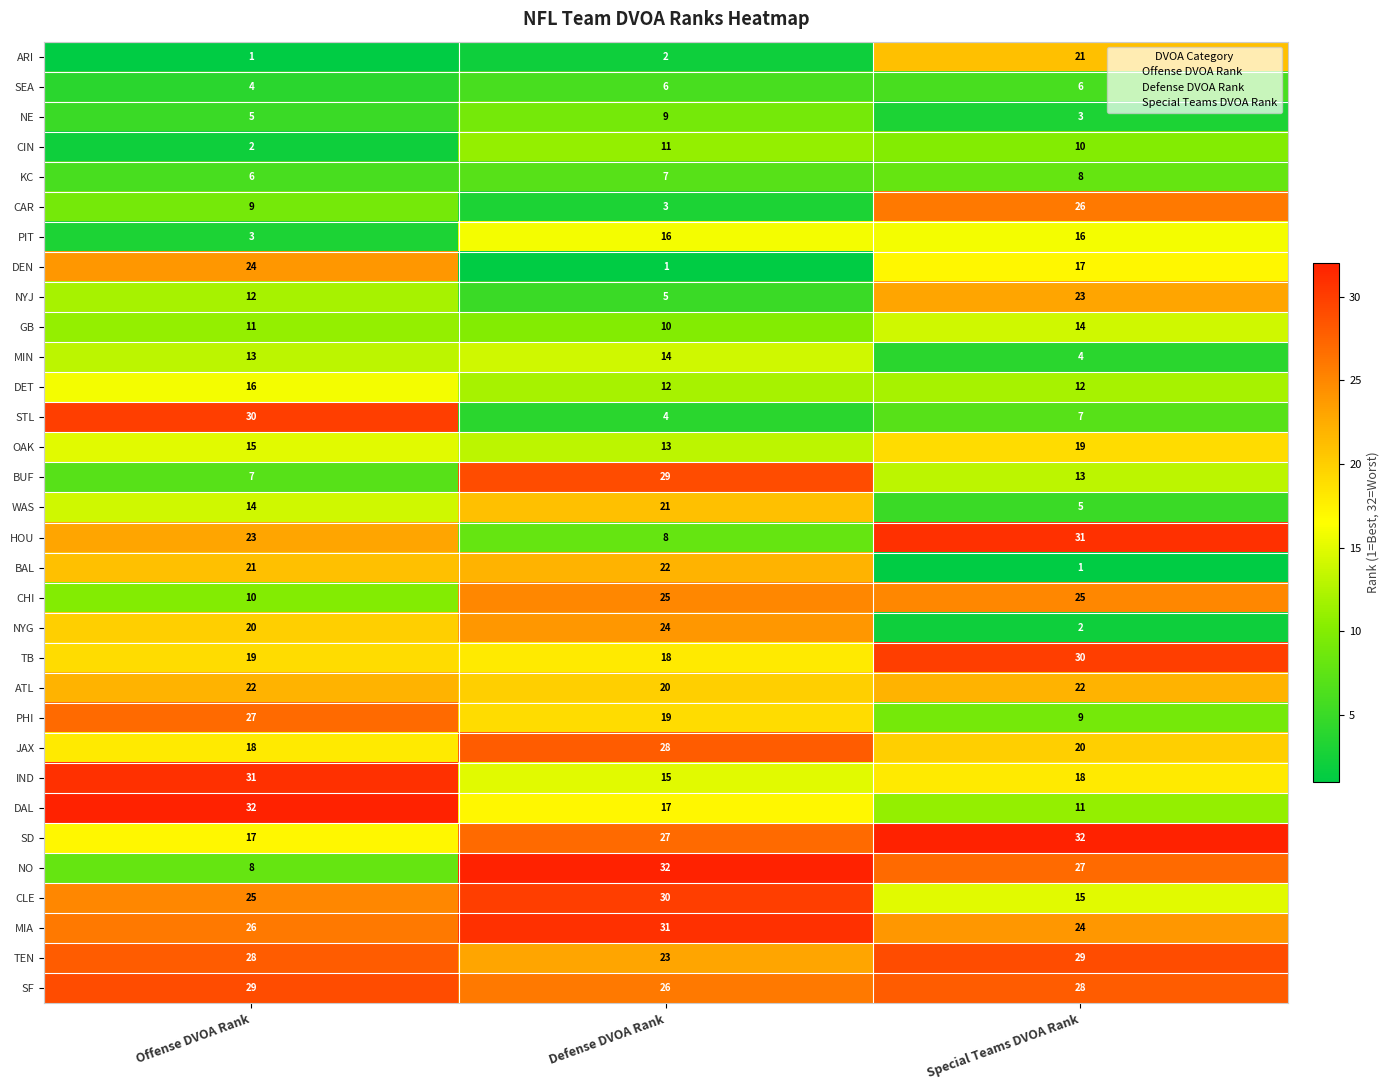

At Defense DVOA Rank, list the series in order from largest to smallest.

NO, MIA, CLE, BUF, JAX, SD, SF, CHI, NYG, TEN, BAL, WAS, ATL, PHI, TB, DAL, PIT, IND, MIN, OAK, DET, CIN, GB, NE, HOU, KC, SEA, NYJ, STL, CAR, ARI, DEN